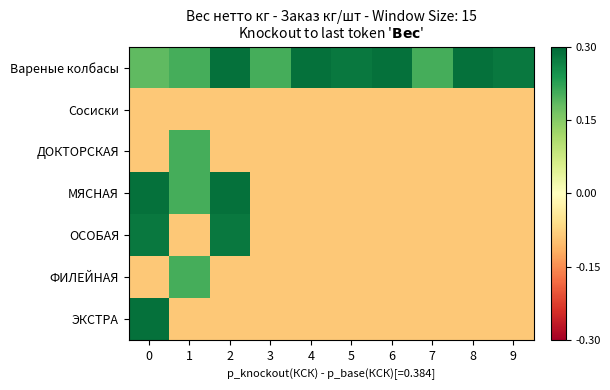

What is the difference between the highest and lowest values at 2?

0.4